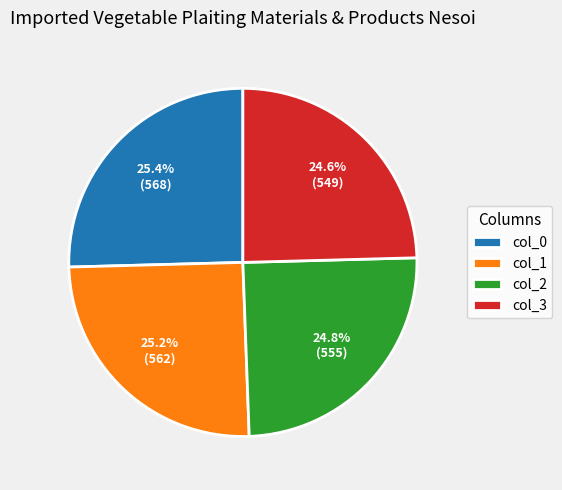

Count the number of slices in the pie.

4